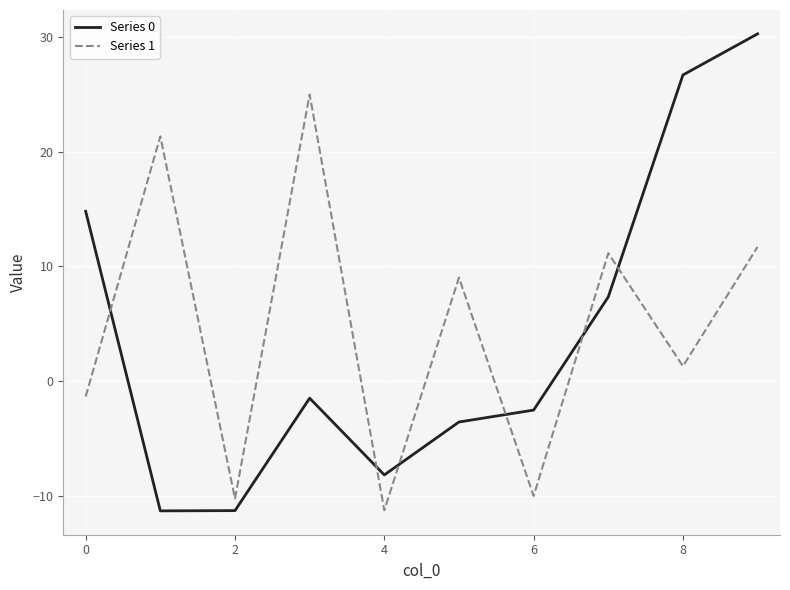

Rank the series by their maximum value, from lowest to highest.

Series 1, Series 0